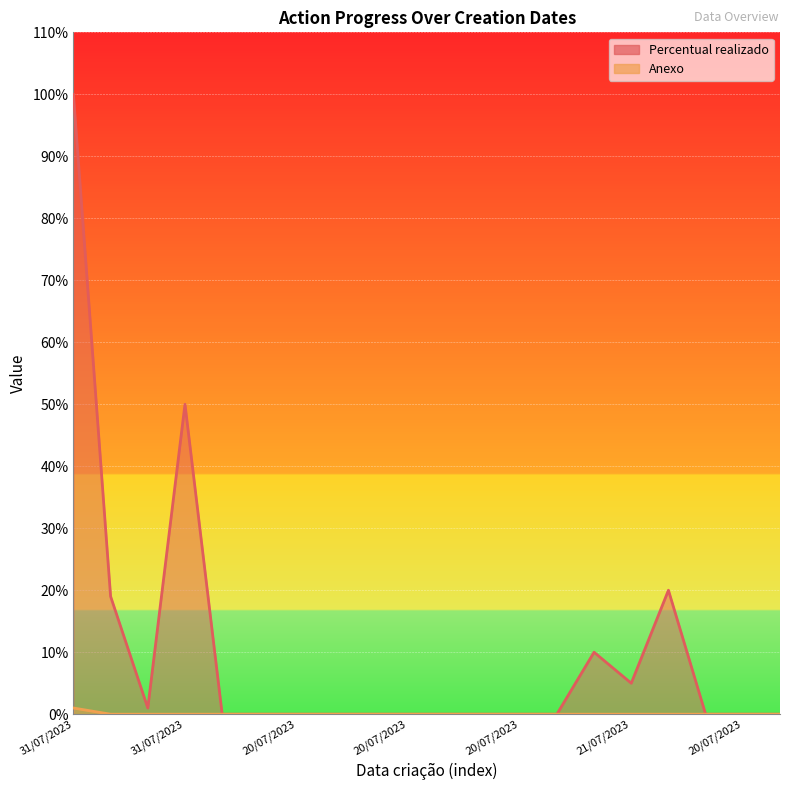

List the series in order of their peak value, highest first.

Percentual realizado, Anexo